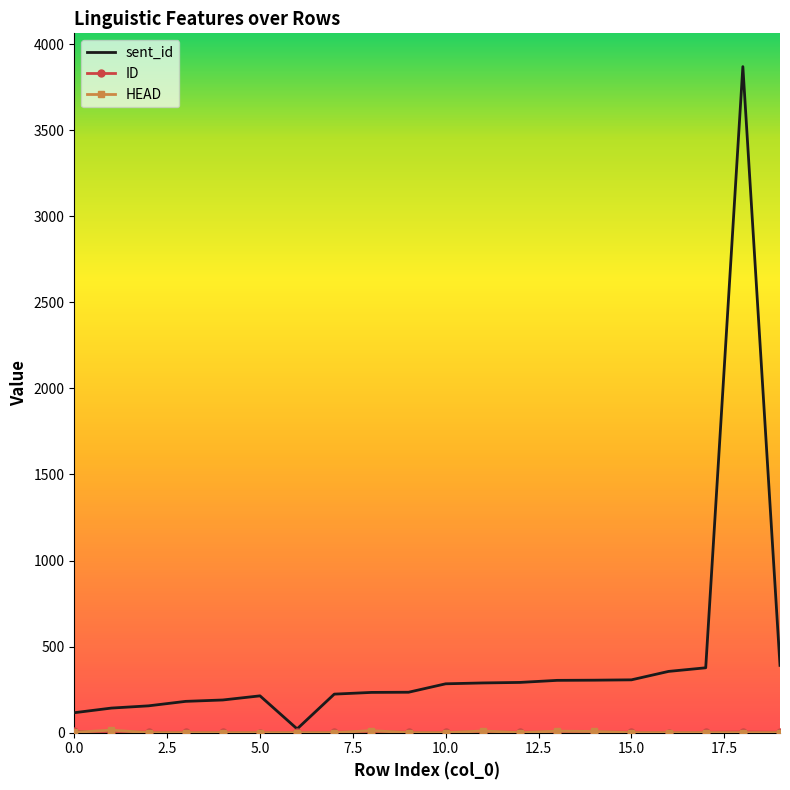

Which series has the largest total across all categories?

sent_id